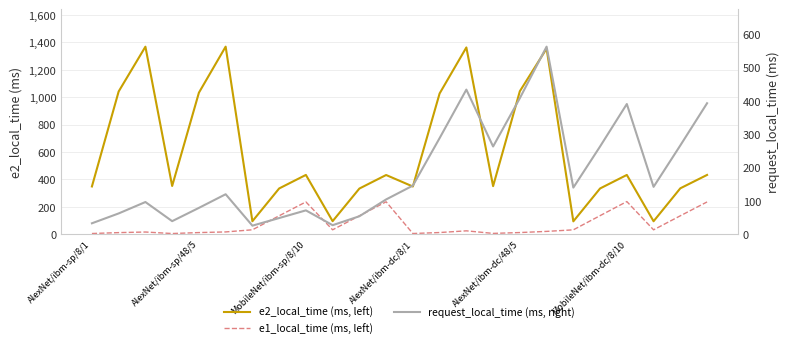

How many interior local valleys does the e1_local_time (left) series have?

5